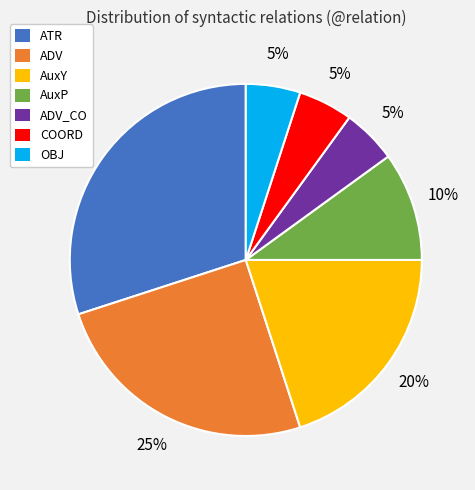

Is the sum of ADV_CO and AuxY greater than half?

No